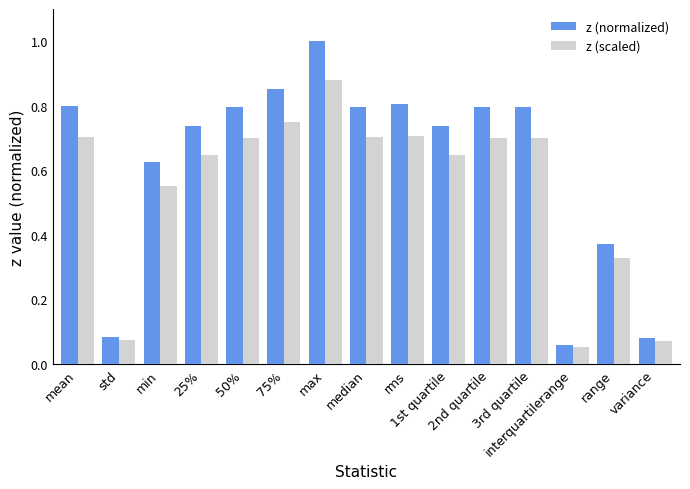

Rank the series at 1st quartile from highest to lowest value.

z (normalized), z (scaled)